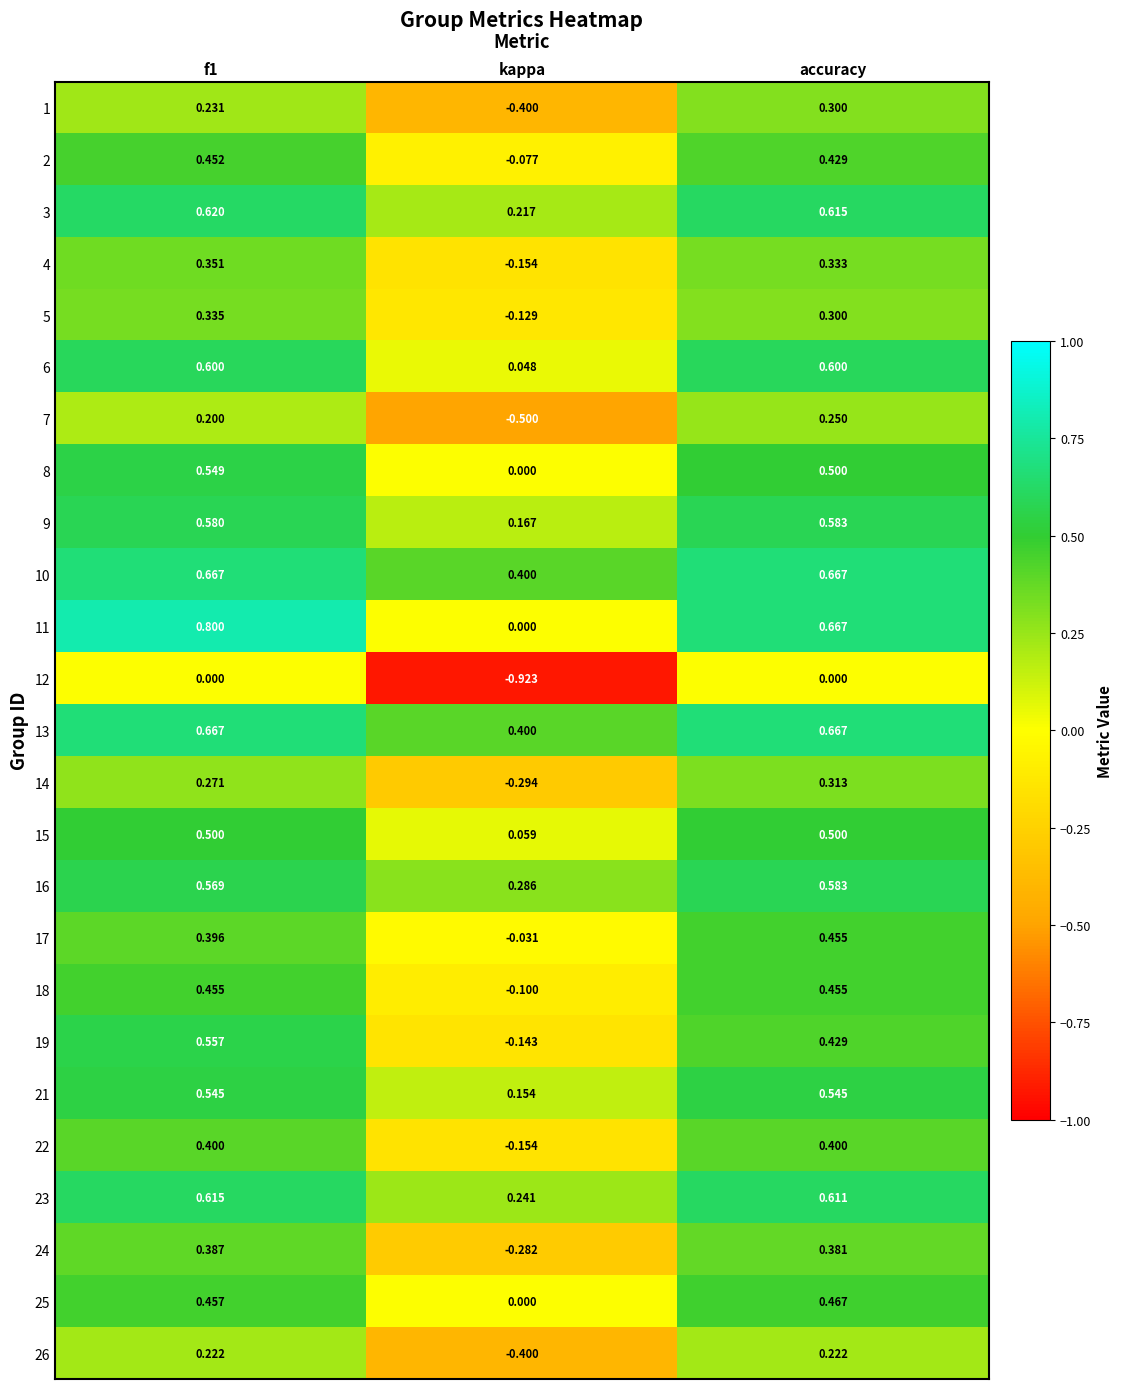

How many distinct data groups are displayed?

25